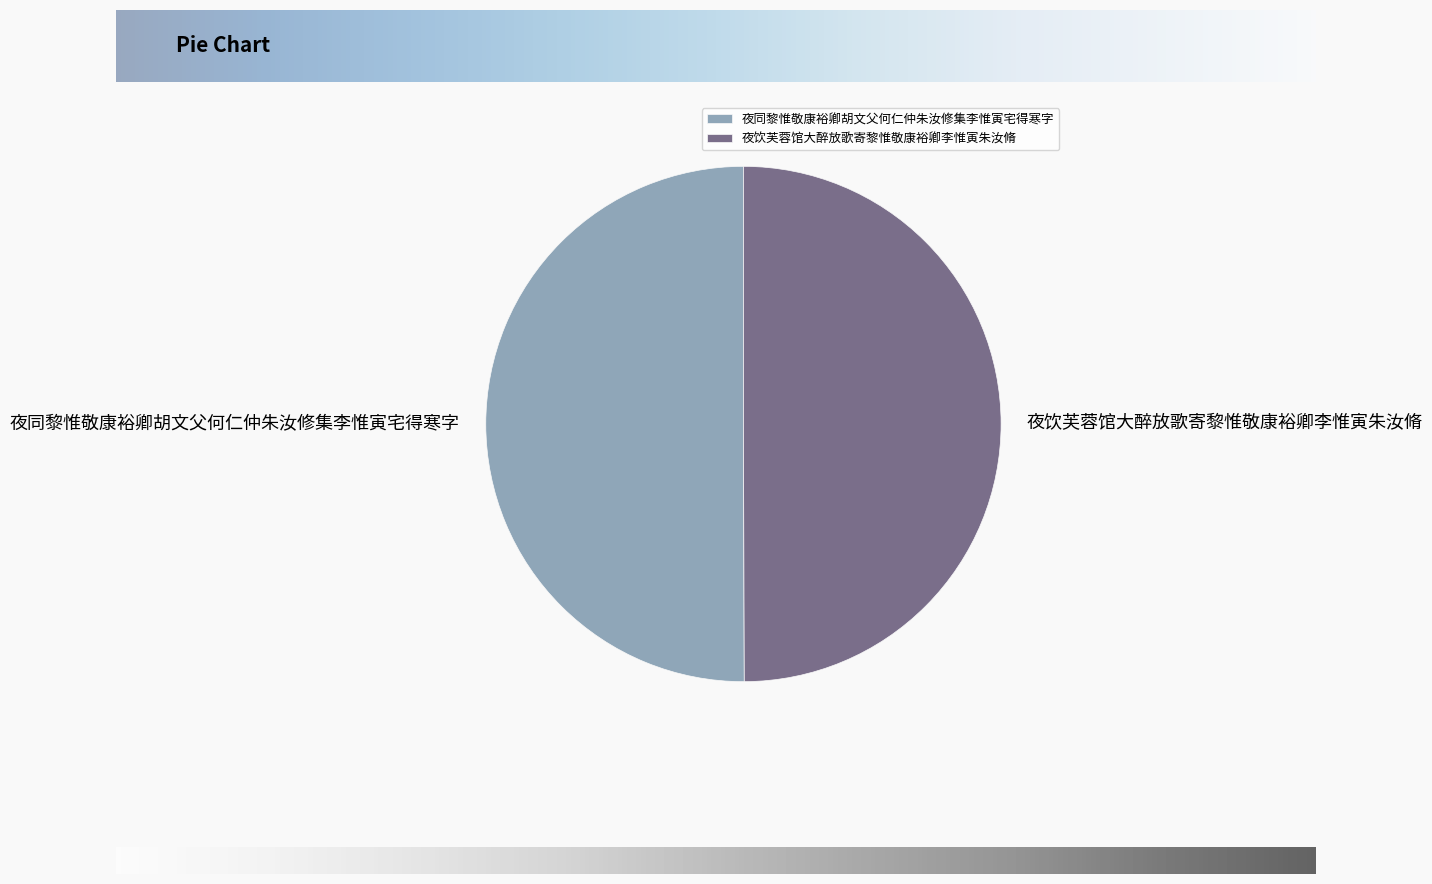

The 夜同黎惟敬康裕卿胡文父何仁仲朱汝修集李惟寅宅得寒字 slice represents 50% of the pie. True or false?

True